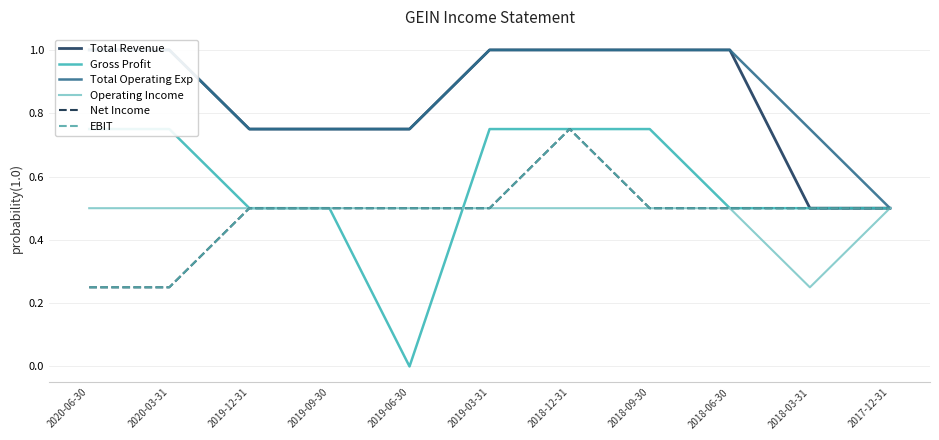

What is the sum of all Total Revenue values?

9.2